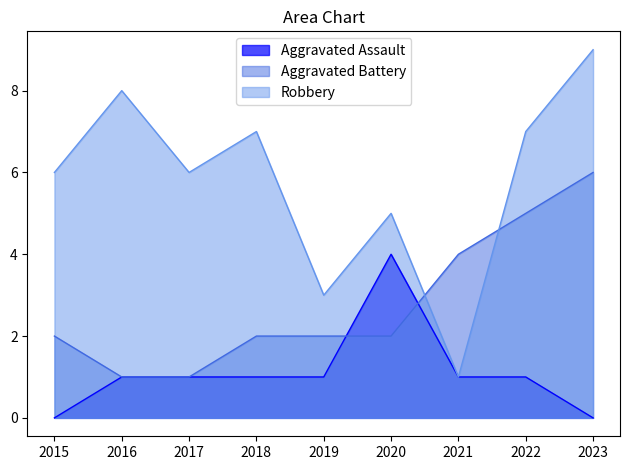

How many categories are shown in the chart?

9